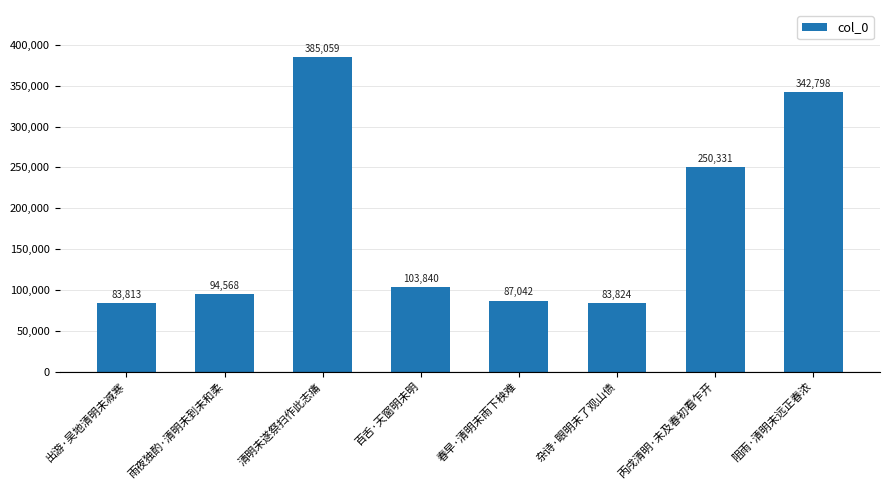

What position from the right is 丙戌清明·未及春初看乍开?

2